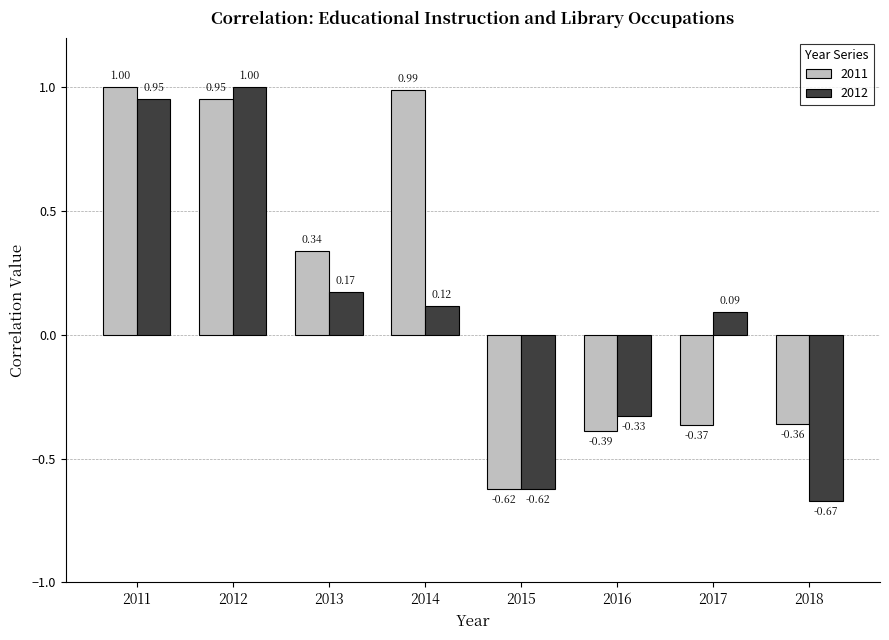

Which series has the largest total across all categories?

2011